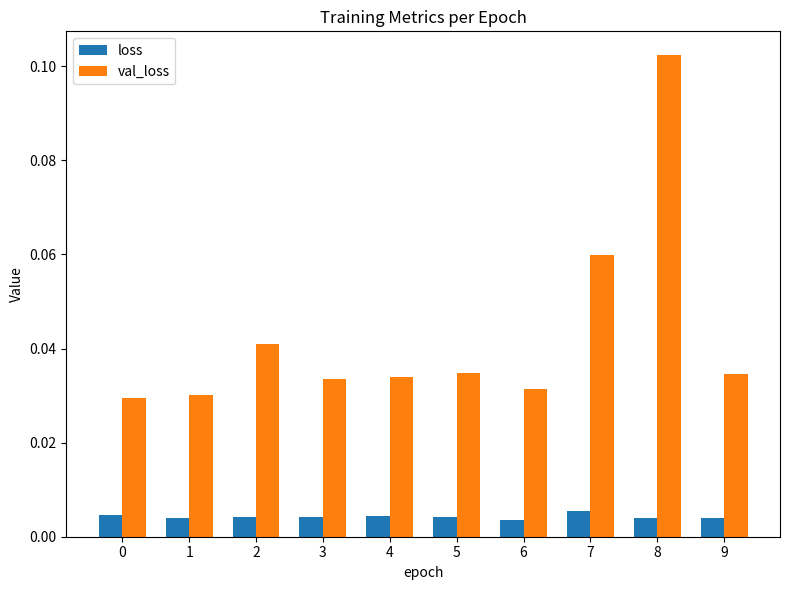

What are all the series names shown in the legend?

loss, val_loss